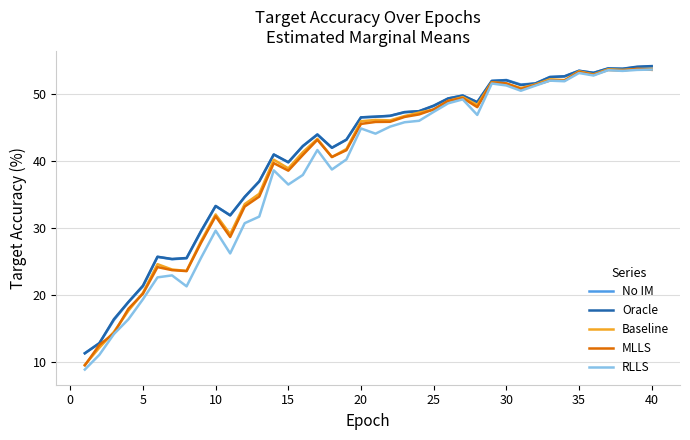

What is the maximum value for Oracle?

54.2